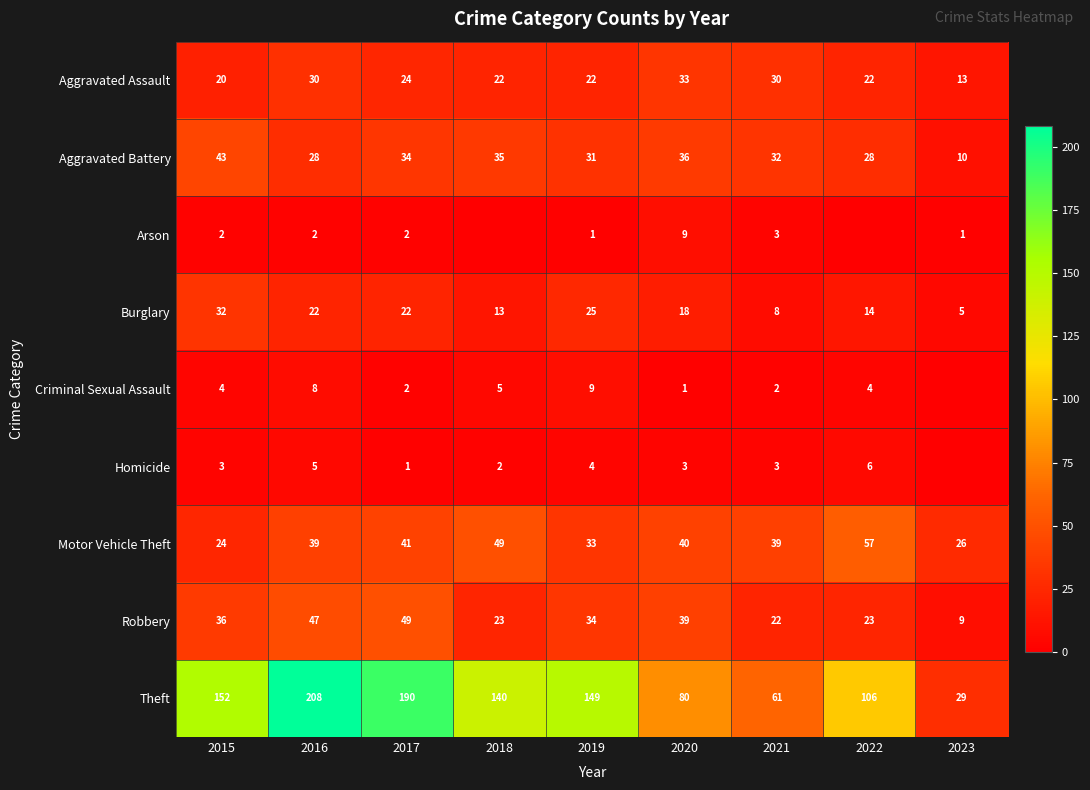

What value does the Motor Vehicle Theft series have at 2018, to the nearest 5?

50